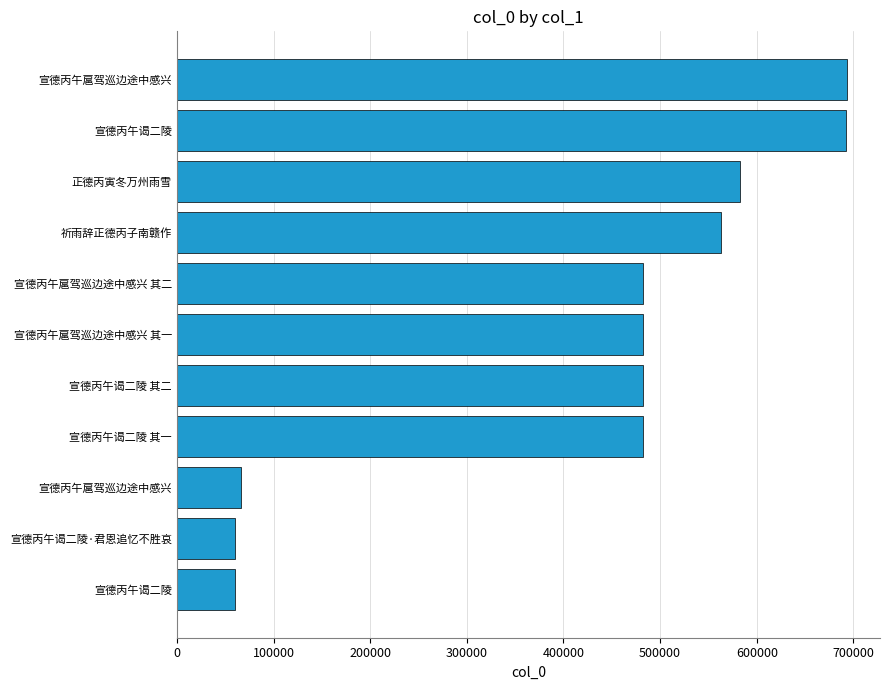

What is the minimum value shown in the chart?

59785